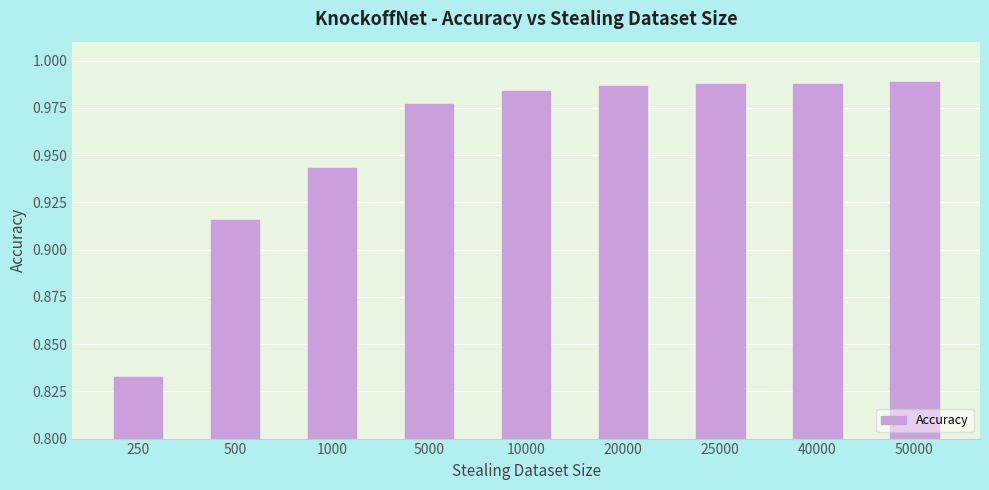

What is the difference between the values at 250 and 10000?

0.2